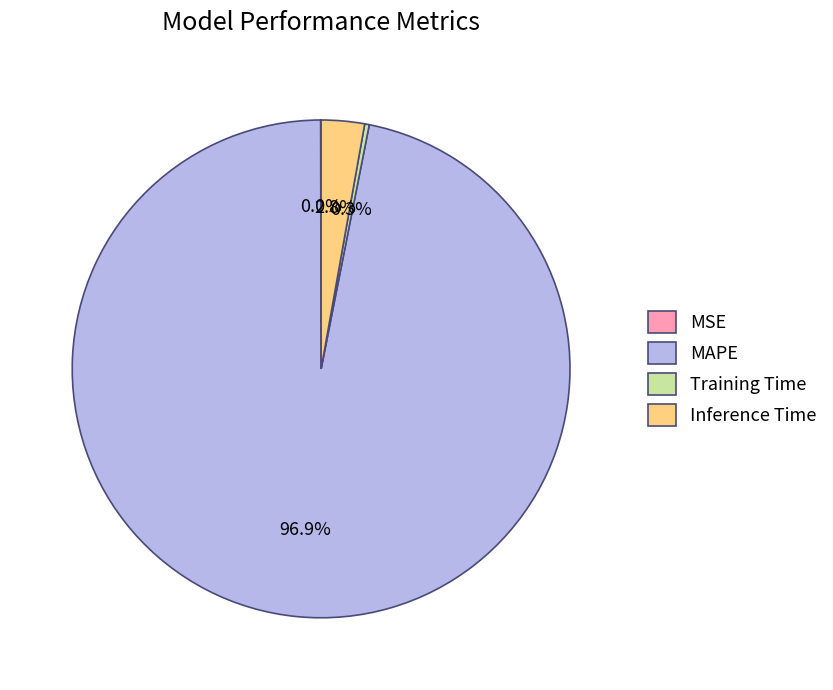

To the nearest percent, what is the difference between the Training Time and MAPE slice percentages?

97%